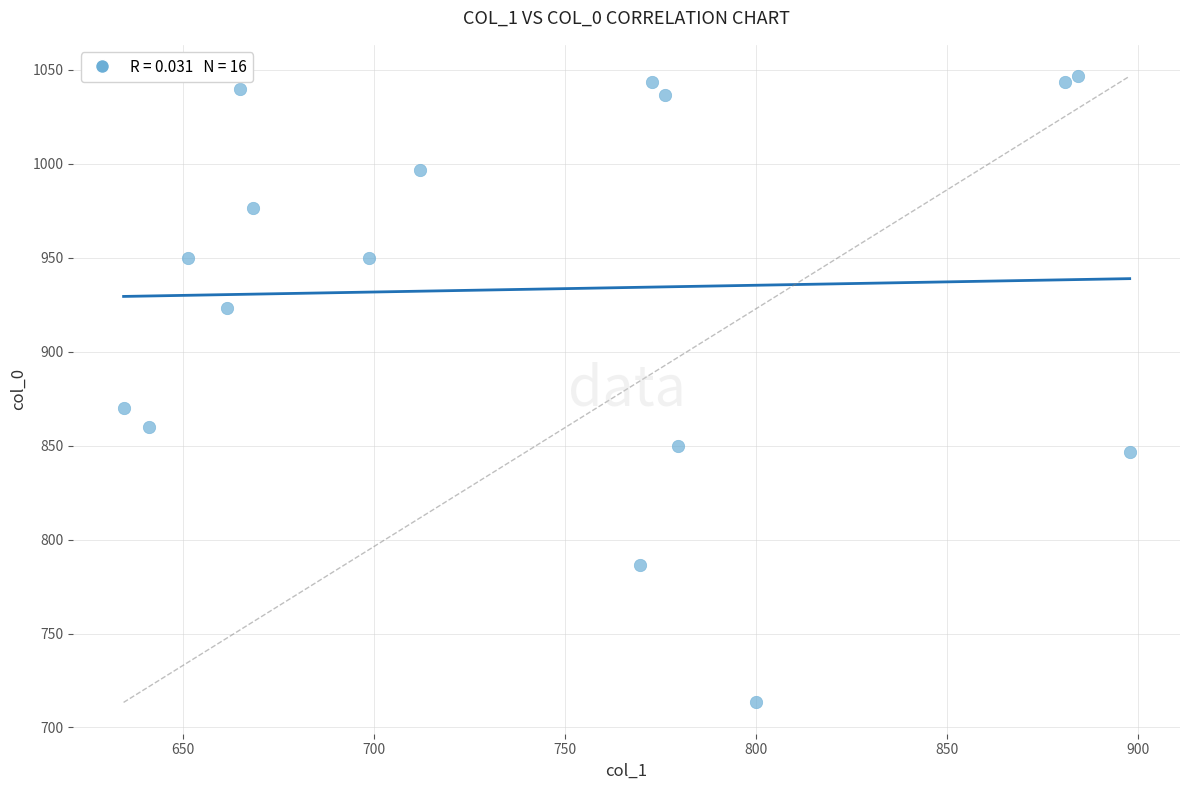

What is the range of Y values (max minus min)?

333.3